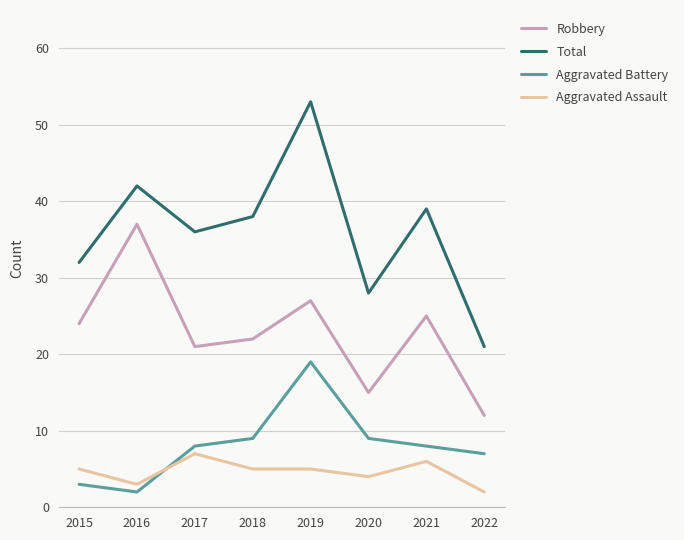

At which category is the sum across all series the highest?

2019